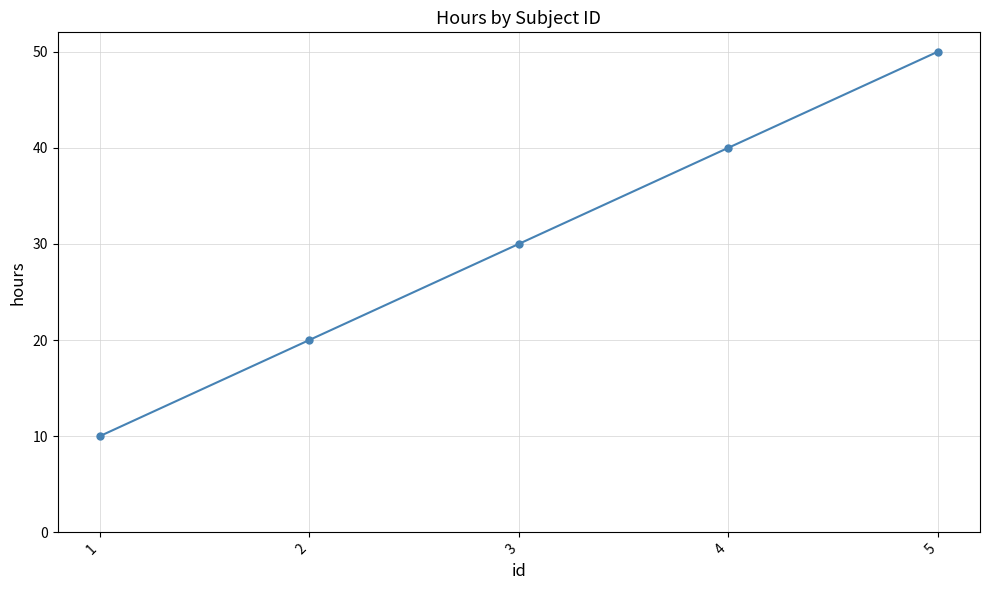

Which label corresponds to the largest value in the chart?

5